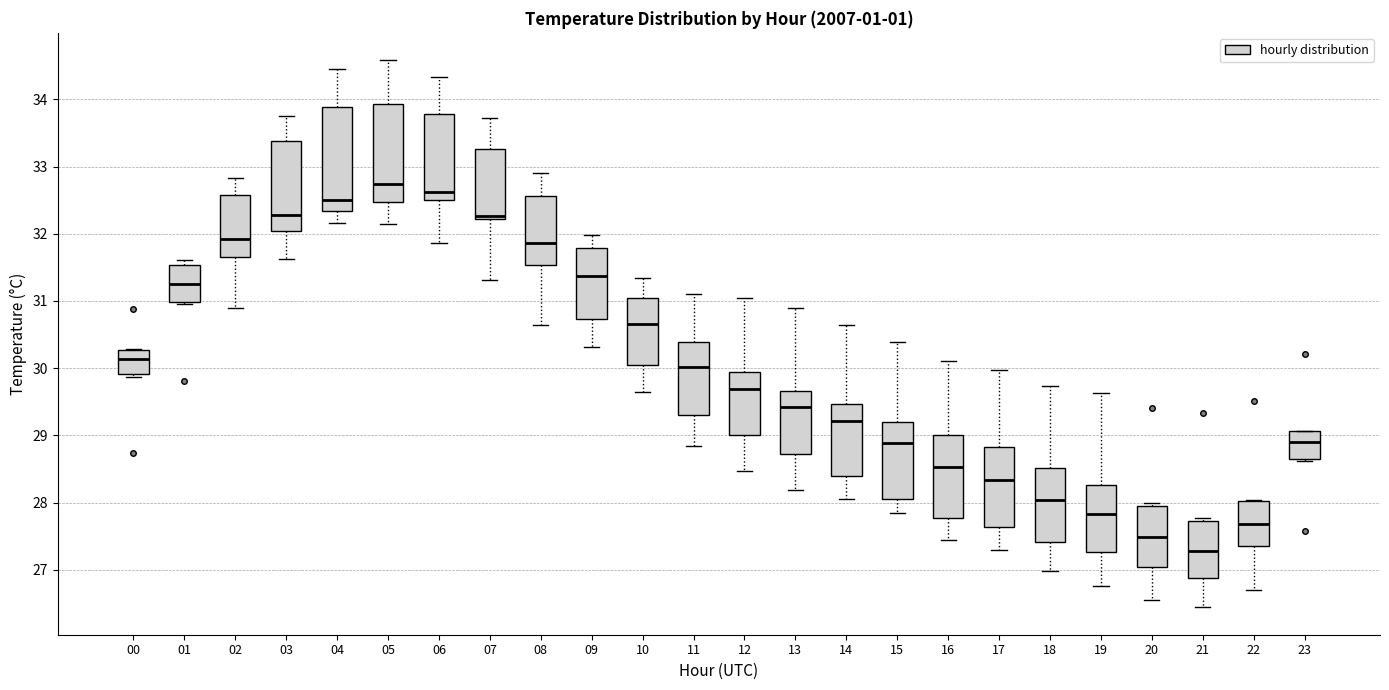

Which box has the highest median line?

05